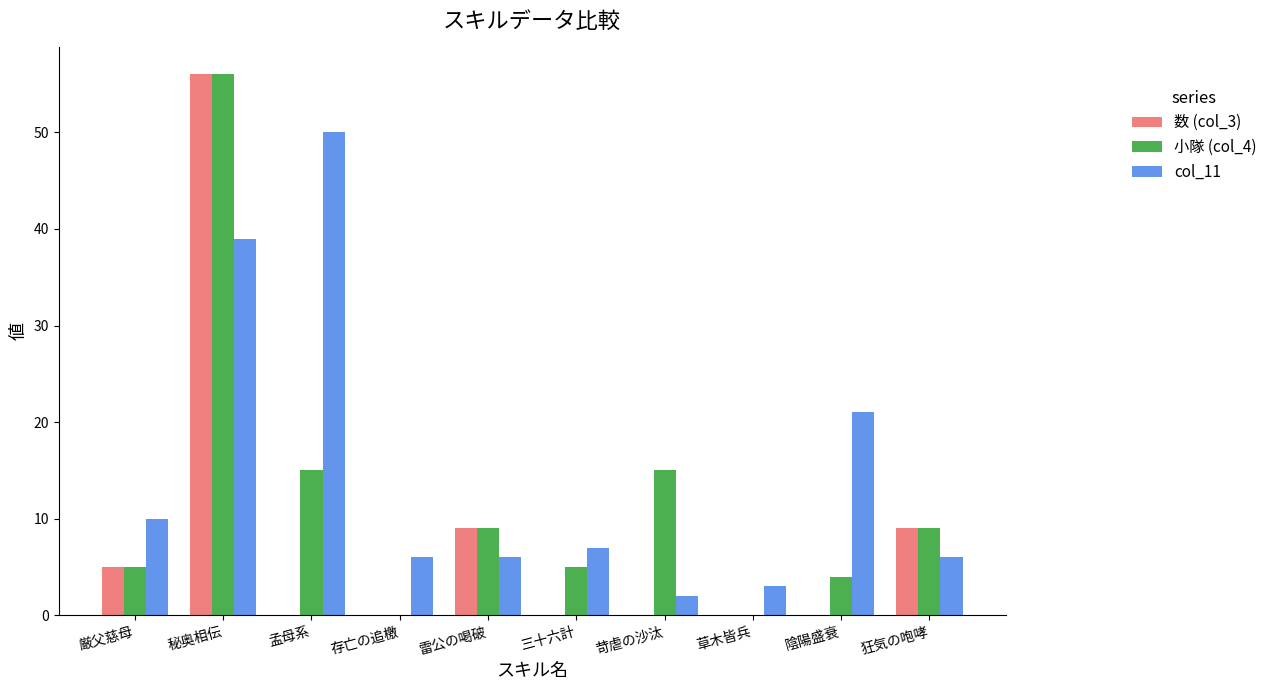

Between 存亡の追檄 and 苛虐の沙汰, which series saw the biggest shift?

小隊 (col_4)